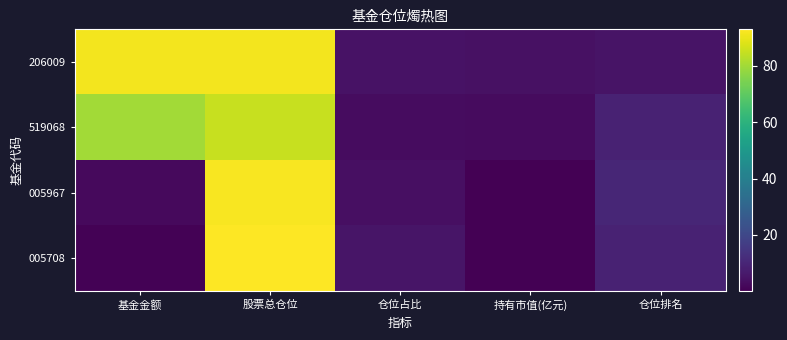

Reading right to left, transcribe all the data shown in this chart.

206009: 仓位排名=5.0	持有市值(亿元)=4.3	仓位占比=4.7	股票总仓位=91.3	基金金额=91.4
519068: 仓位排名=9.0	持有市值(亿元)=2.6	仓位占比=3.3	股票总仓位=85.4	基金金额=80.2
005967: 仓位排名=10.0	持有市值(亿元)=0.1	仓位占比=4.0	股票总仓位=92.2	基金金额=2.5
005708: 仓位排名=9.0	持有市值(亿元)=0.0	仓位占比=5.2	股票总仓位=93.0	基金金额=0.5